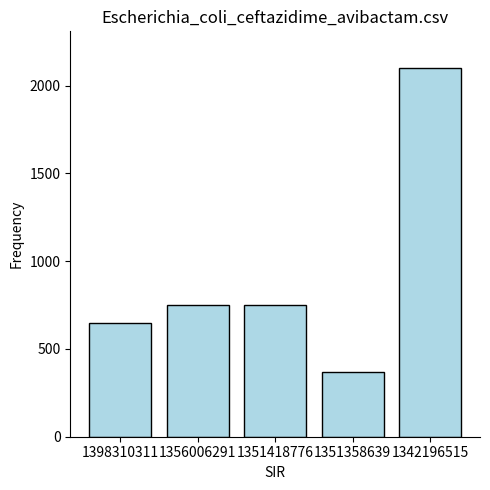

Are the bars horizontal?

No